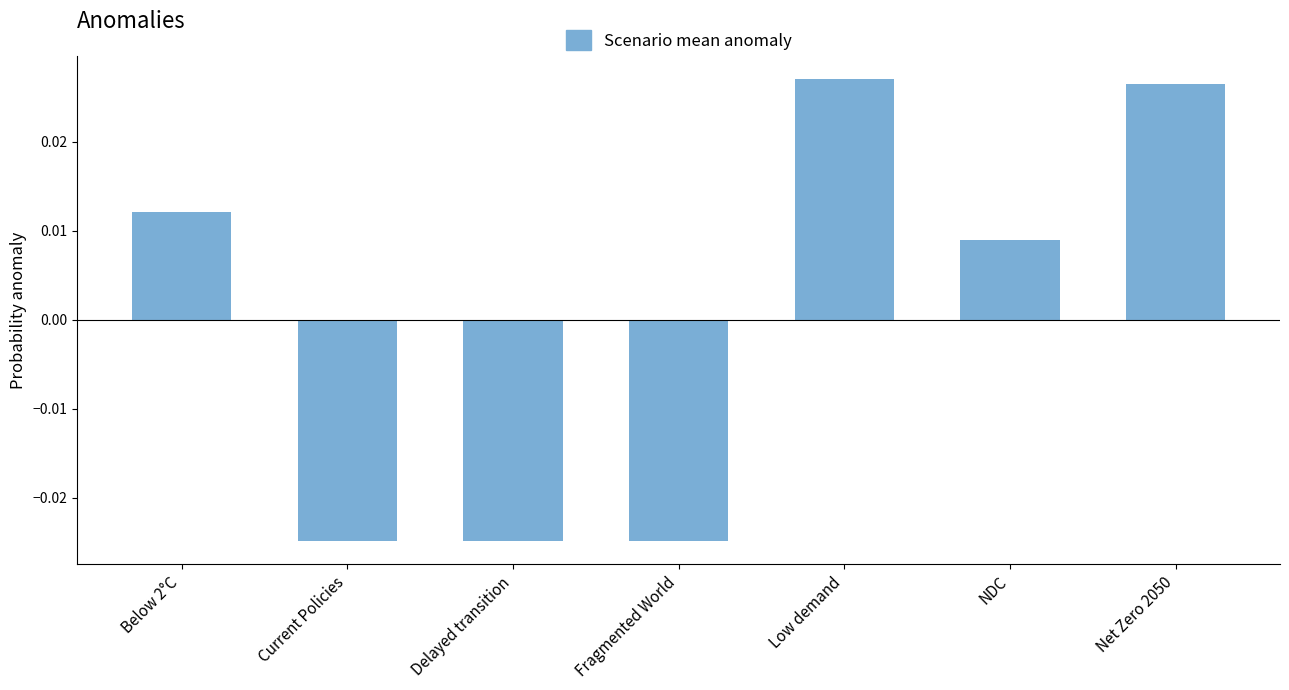

How many positive values are there?

4